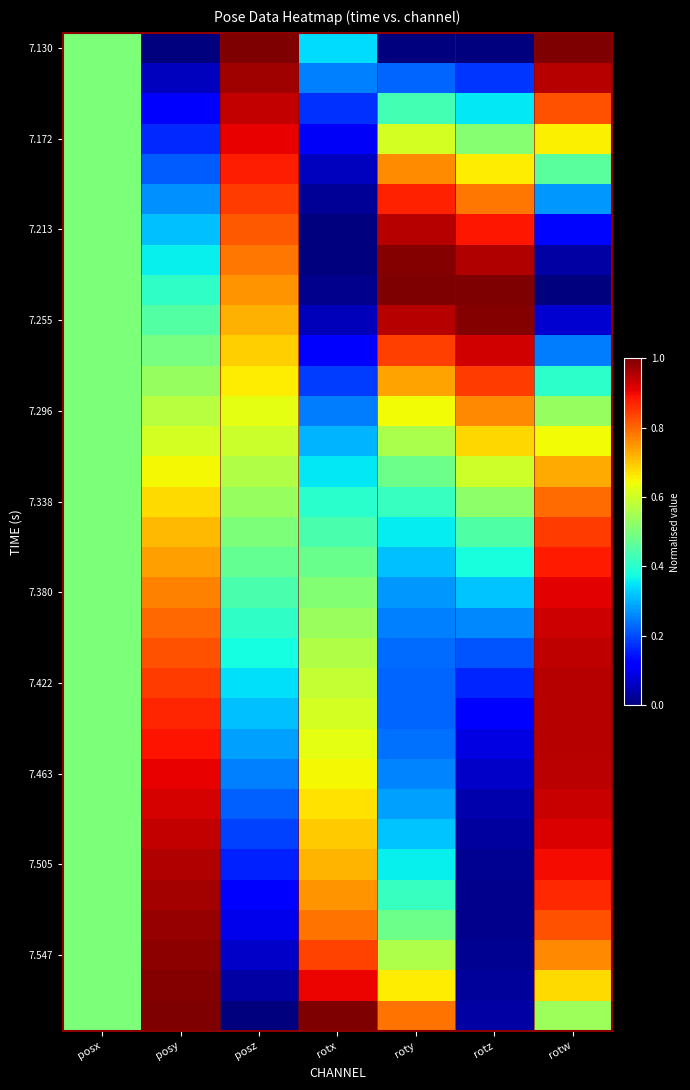

Which series changed the most between posz and roty?

7.130